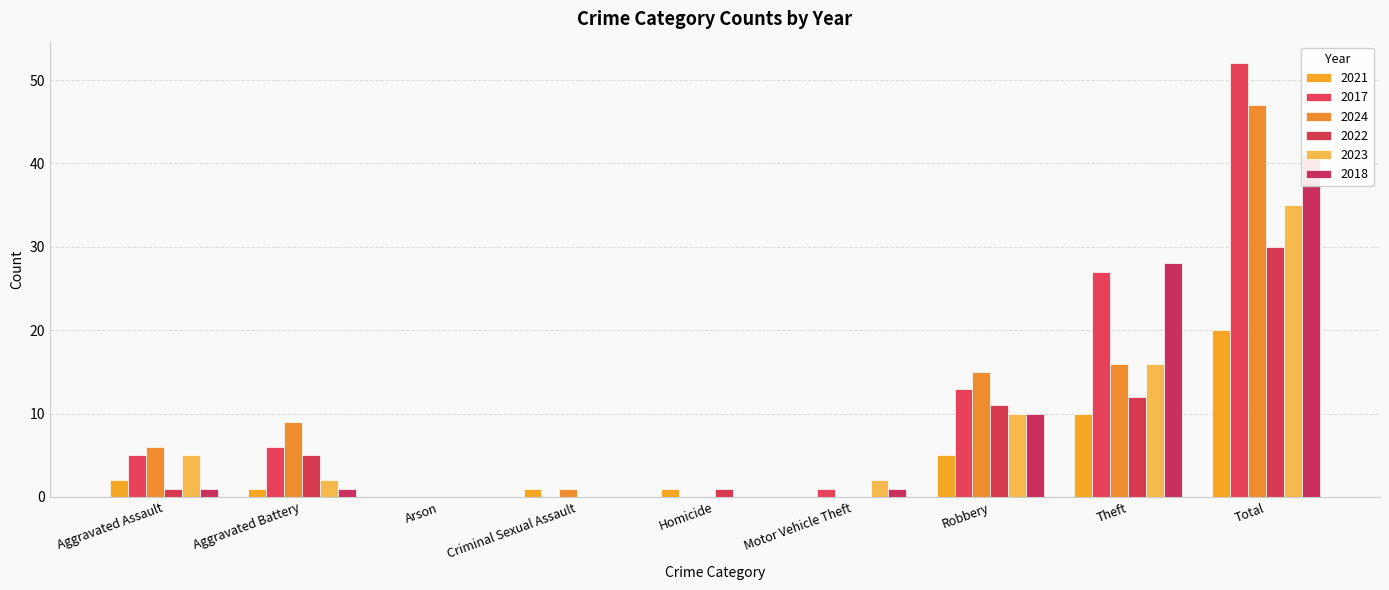

What is the difference between the second highest and second lowest values in the 2021 series?

10